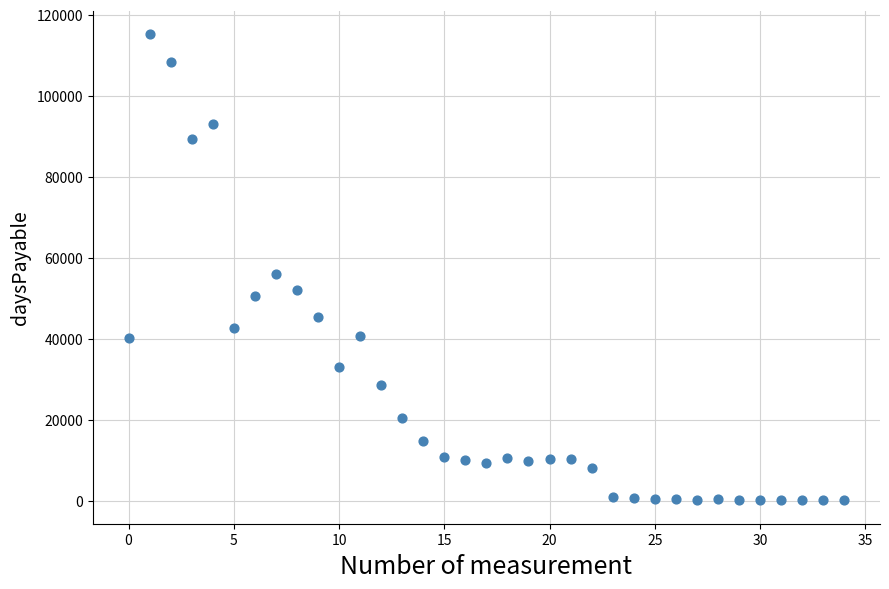

What Y value in the scatter plot is closest to 57607?

55913